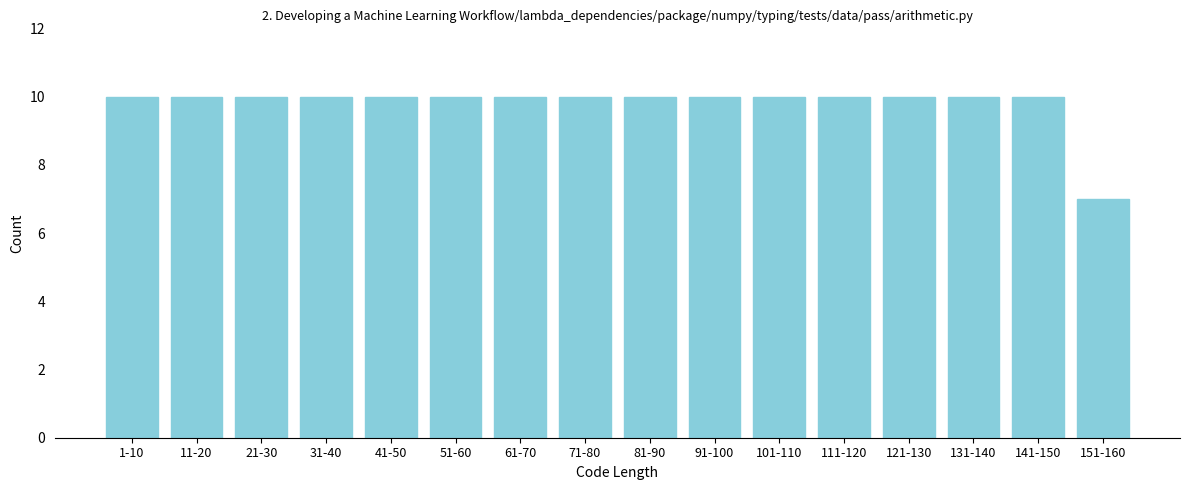

Reading left to right, list all the values displayed in this chart.

1-10=10	11-20=10	21-30=10	31-40=10	41-50=10	51-60=10	61-70=10	71-80=10	81-90=10	91-100=10	101-110=10	111-120=10	121-130=10	131-140=10	141-150=10	151-160=7